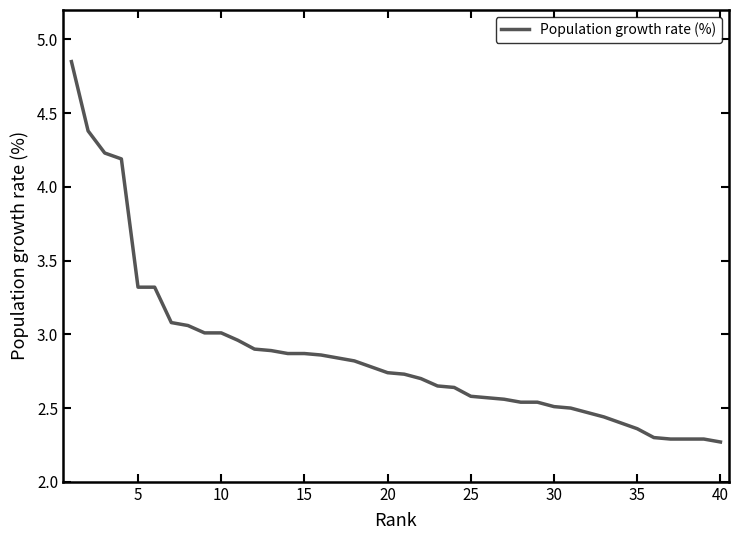

What is the minimum value shown in the chart?

2.3